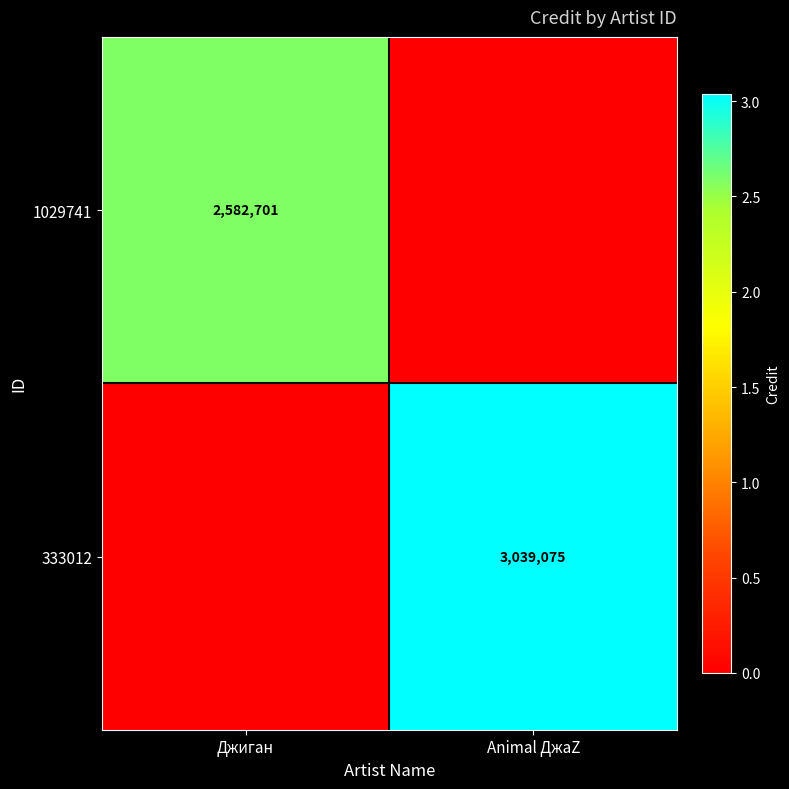

The 333012 series shows 3039075 at Animal ДжаZ. True or false?

True